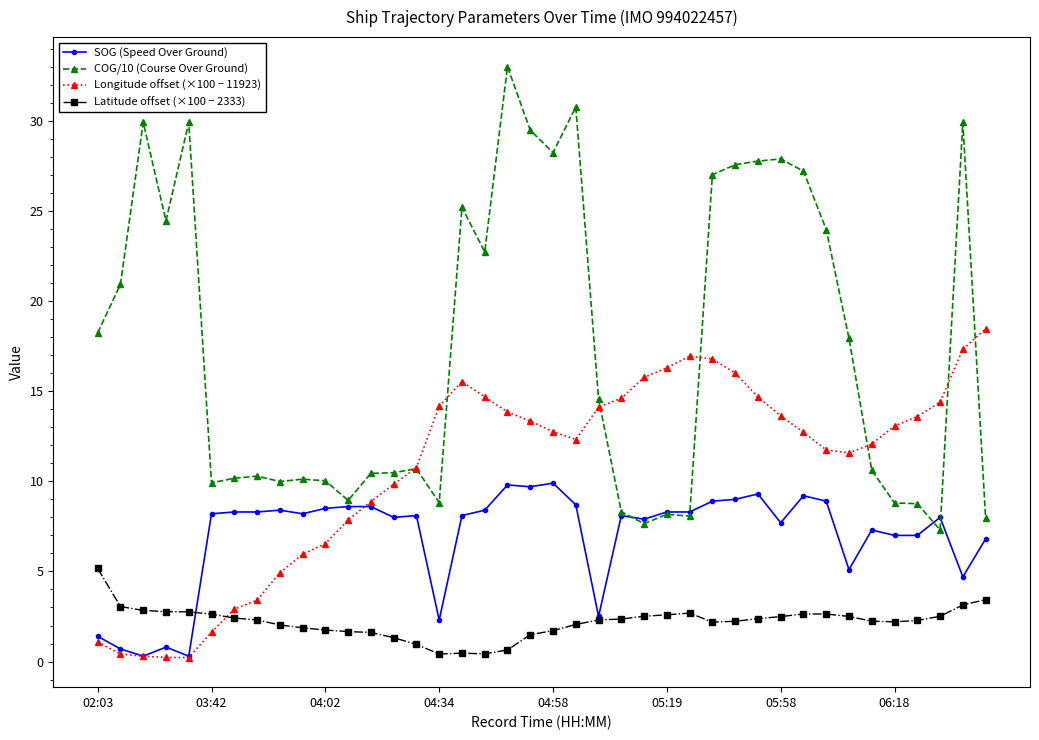

Which series has the largest total across all categories?

COG/10 (Course Over Ground)